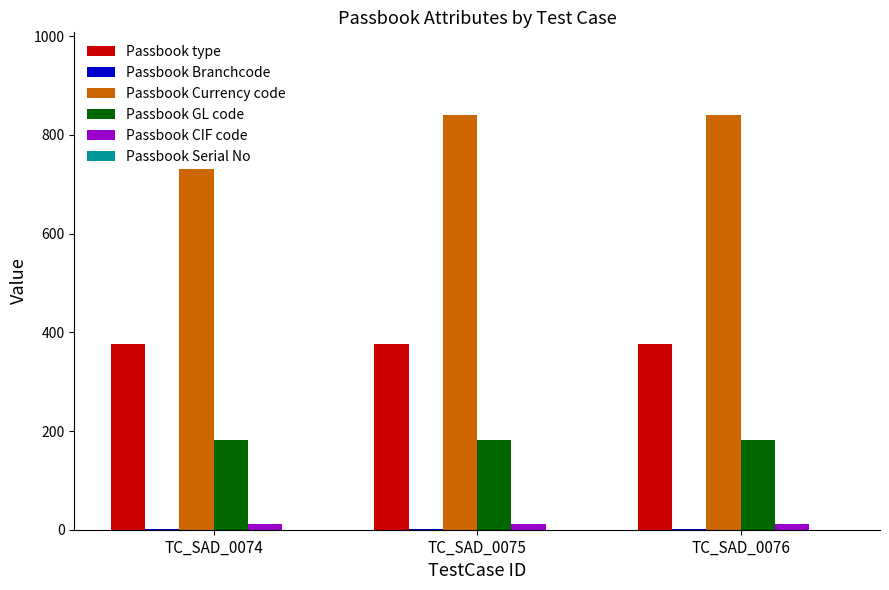

At which label does Passbook Currency code reach its peak?

TC_SAD_0074